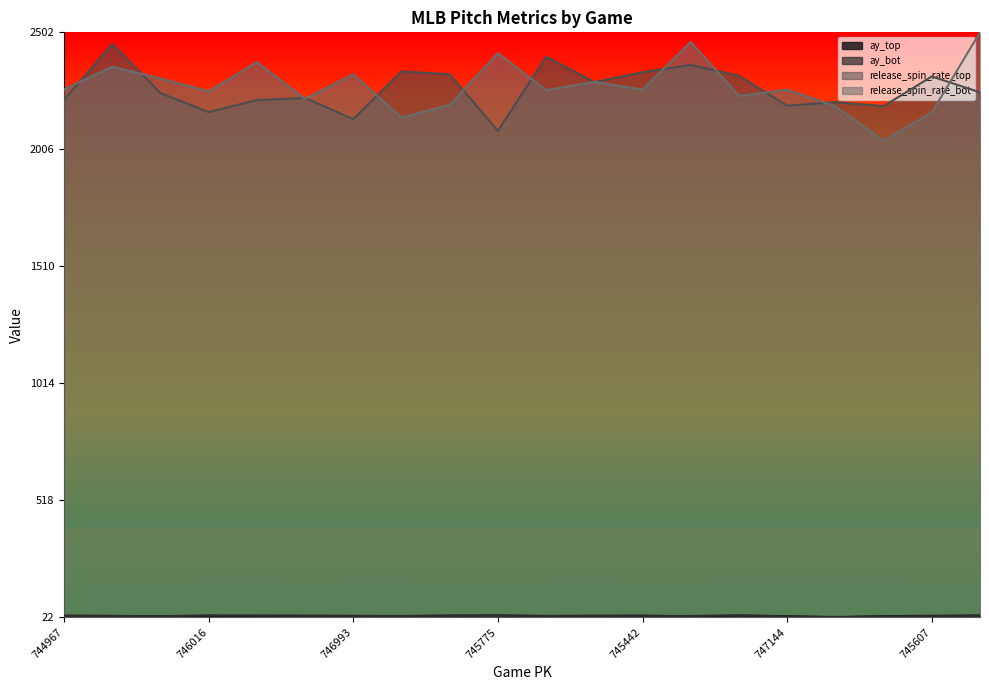

Count the ay_top values in the range 0 to 1.

20